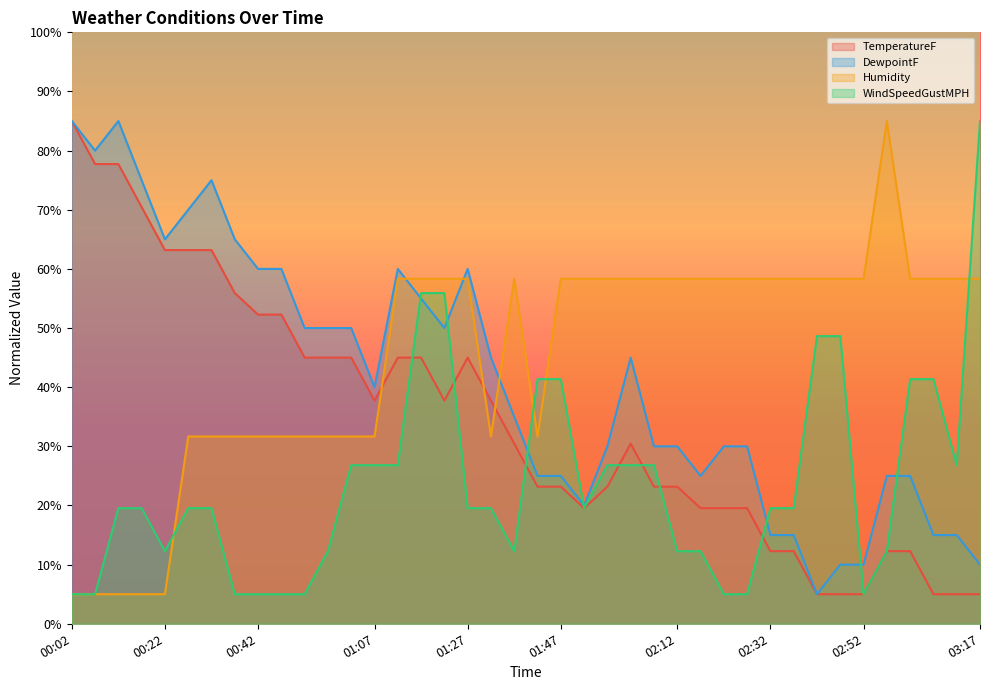

What is the sum of all DewpointF values?

1650.0